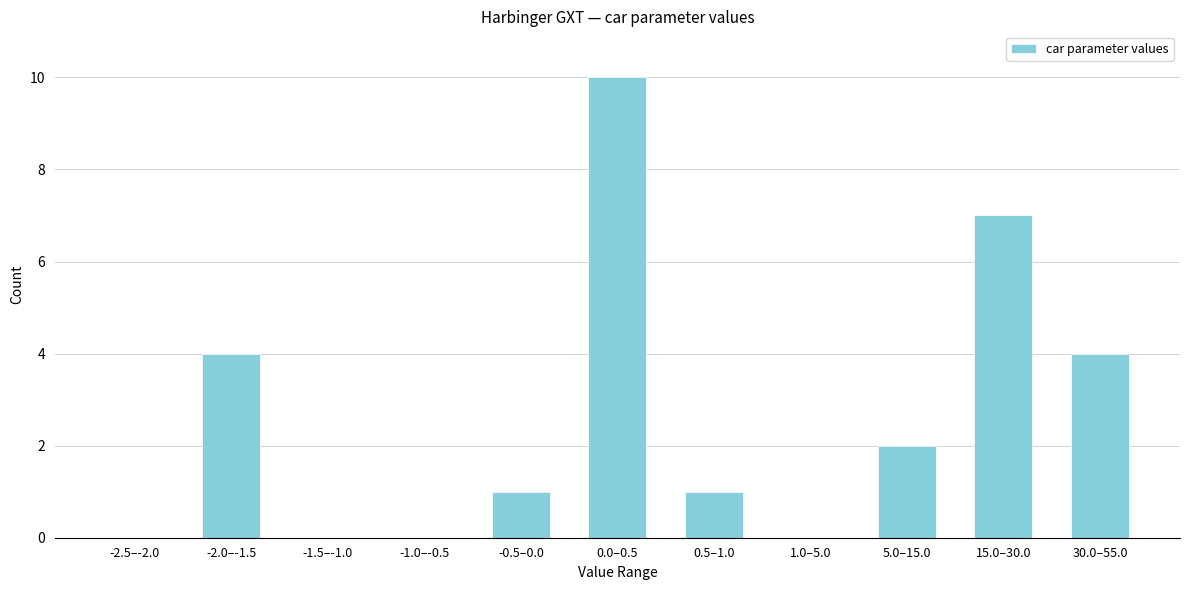

Reading right to left, what are all the values shown in this chart?

30.0–55.0=4	15.0–30.0=7	5.0–15.0=2	1.0–5.0=0	0.5–1.0=1	0.0–0.5=10	-0.5–0.0=1	-1.0–-0.5=0	-1.5–-1.0=0	-2.0–-1.5=4	-2.5–-2.0=0